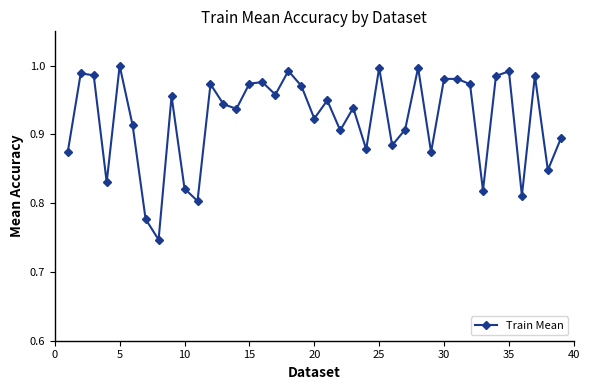

How many categories are shown in the chart?

39